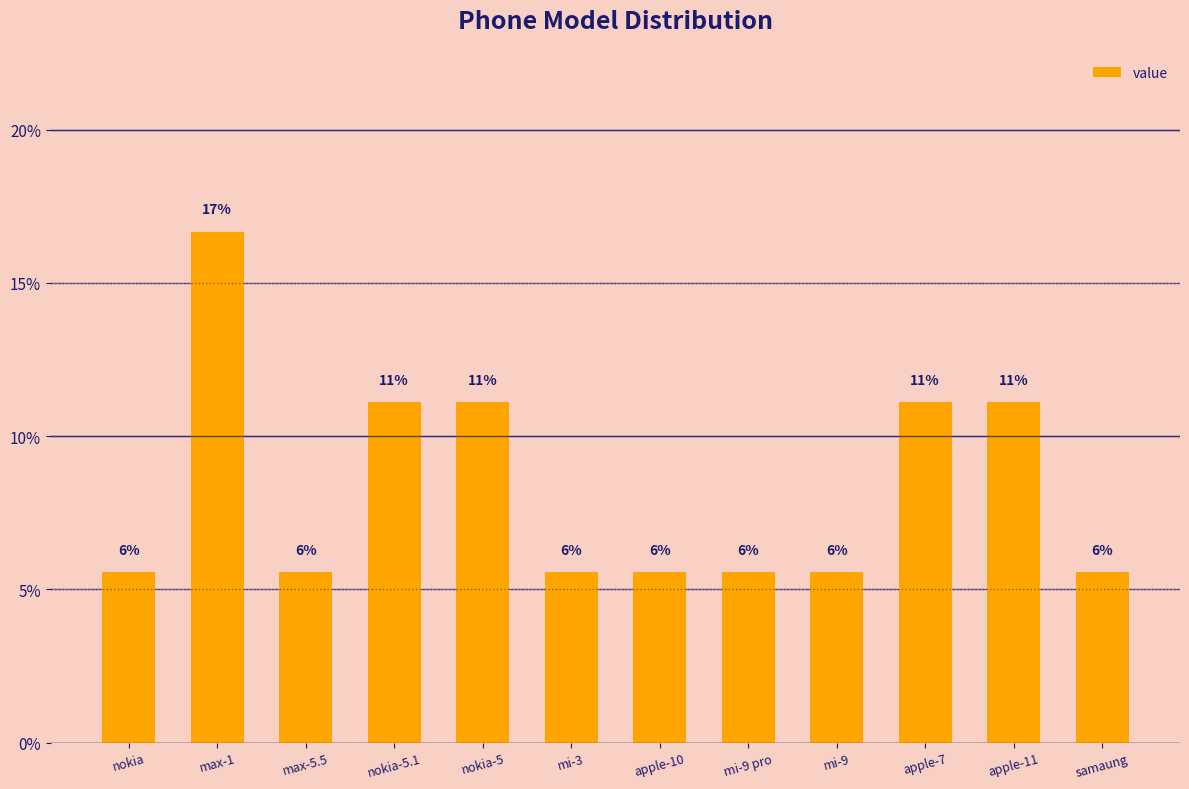

What position from the right is apple-7?

3